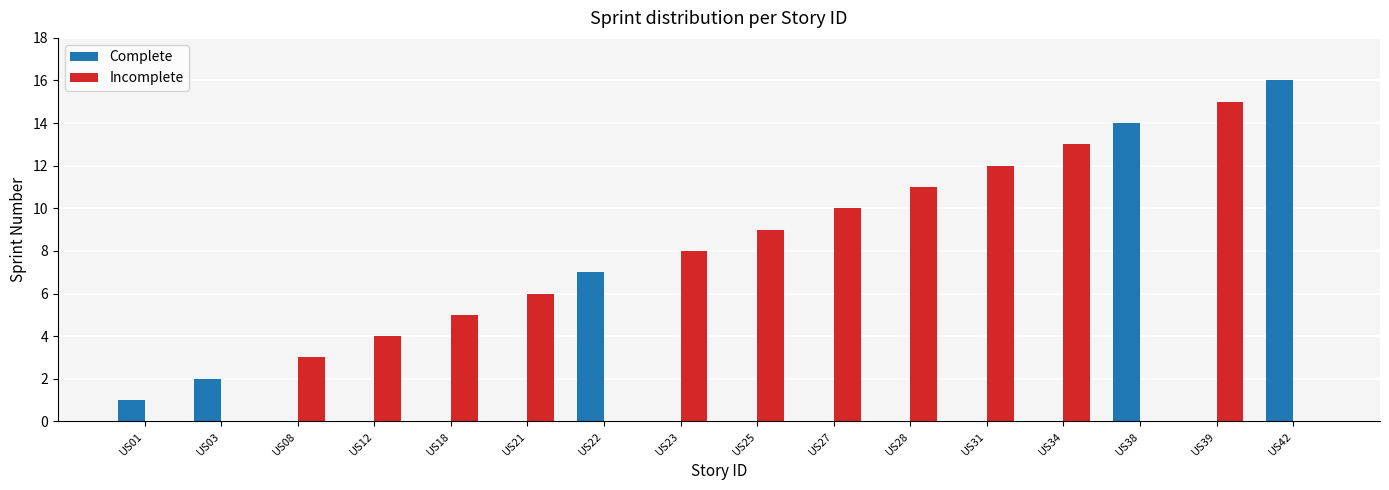

What is the greatest value displayed?

16